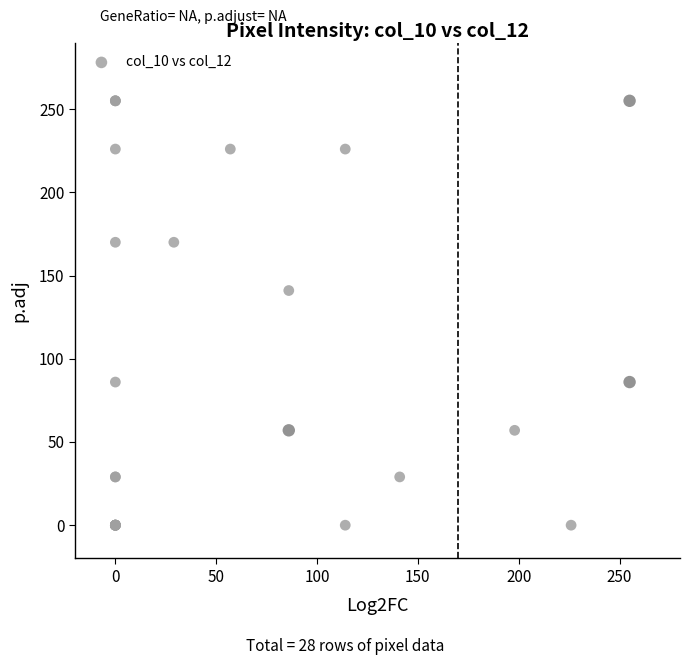

What Y value in the scatter plot is closest to 127?

141